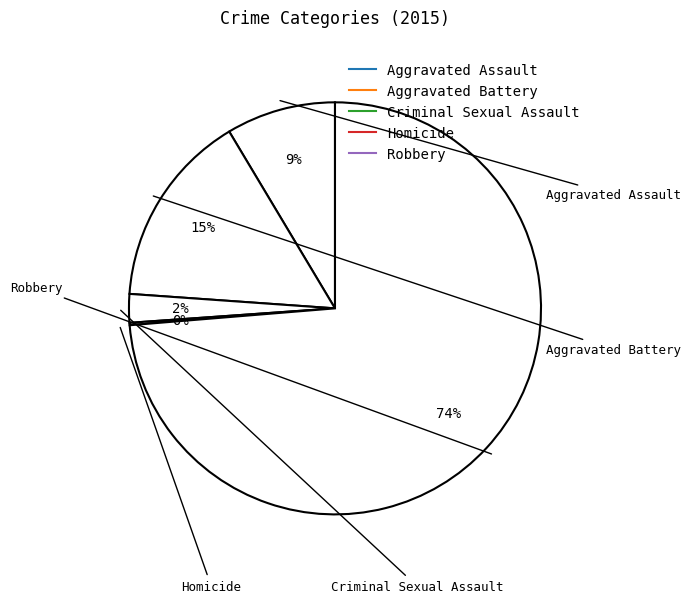

Which slice is the smallest?

Homicide